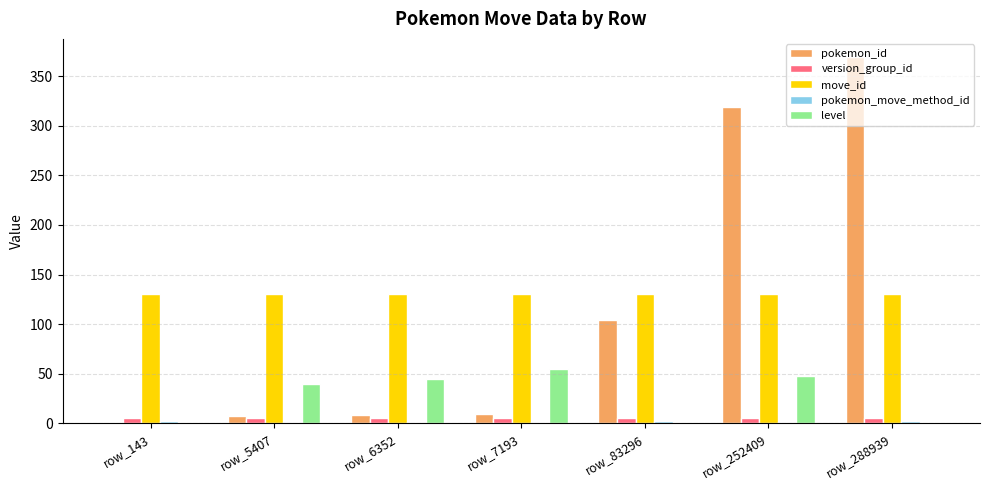

Is it true that level equals 72 at row_6352?

False